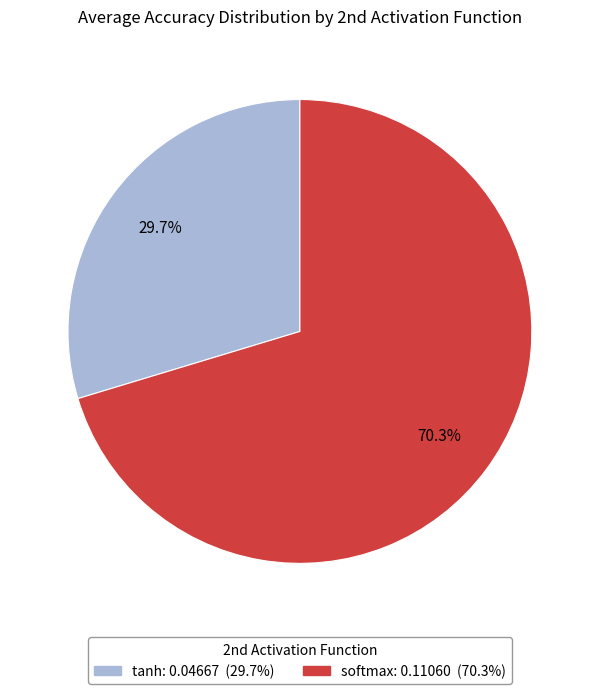

Is it true that tanh is 30% of the pie?

True